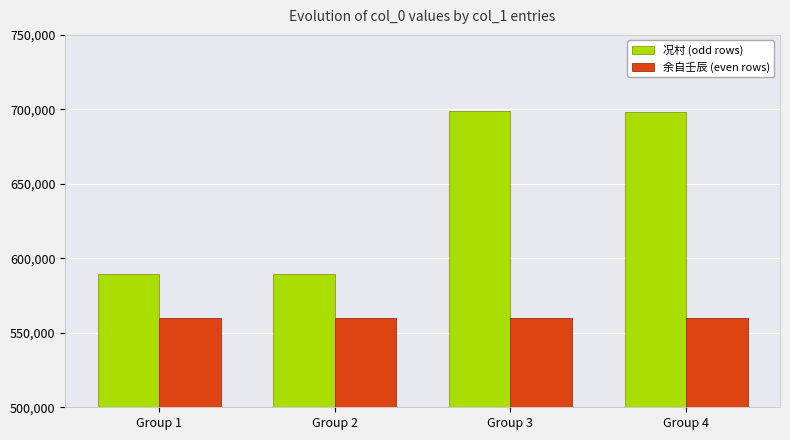

Rank the series by their average value, from highest to lowest.

况村 (odd rows), 余自壬辰 (even rows)